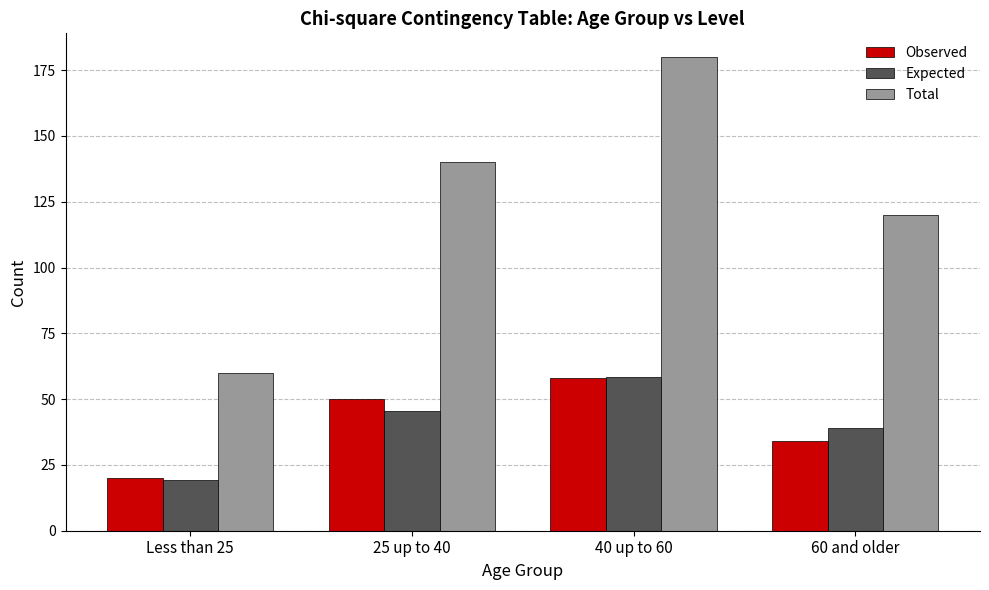

Read the Observed value at Less than 25.

20.0